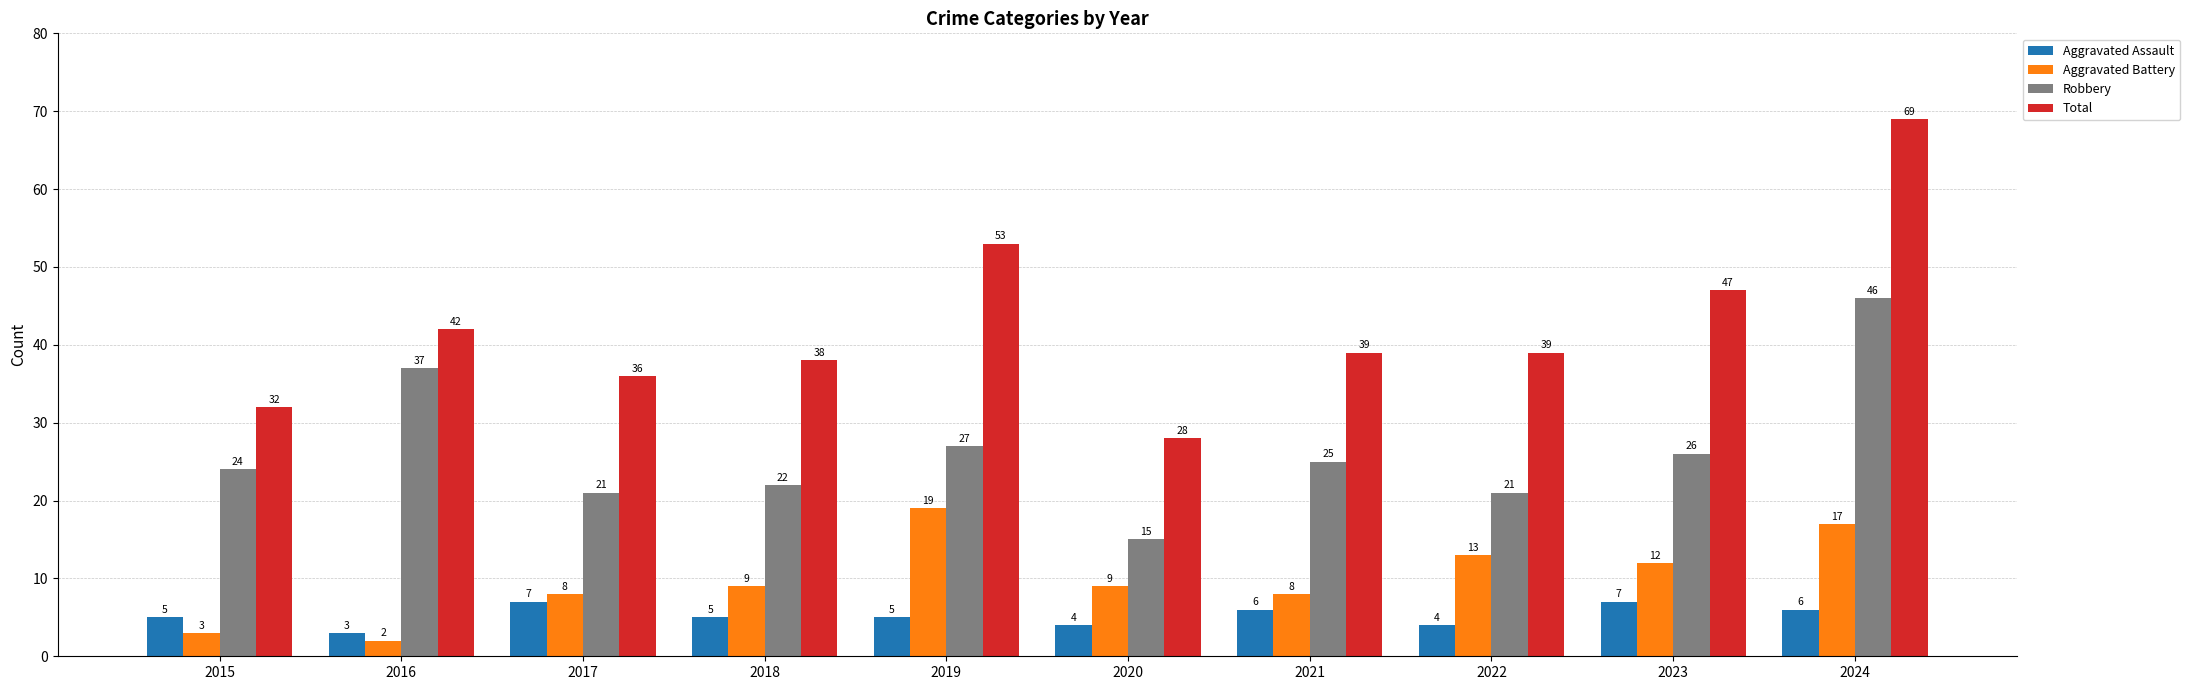

What is the minimum value for Robbery?

15